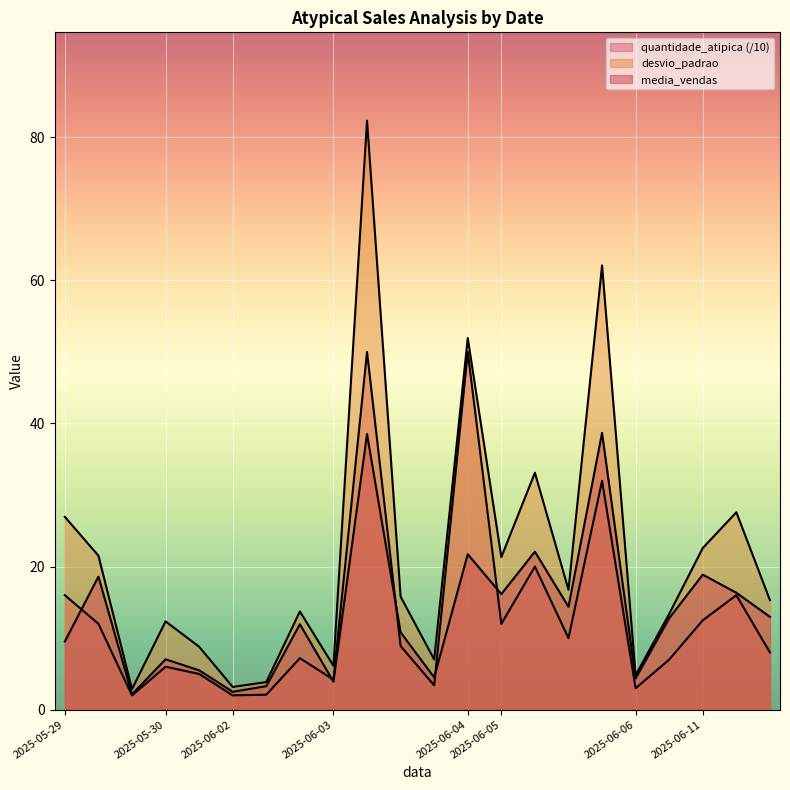

Count the number of categories in the chart.

22